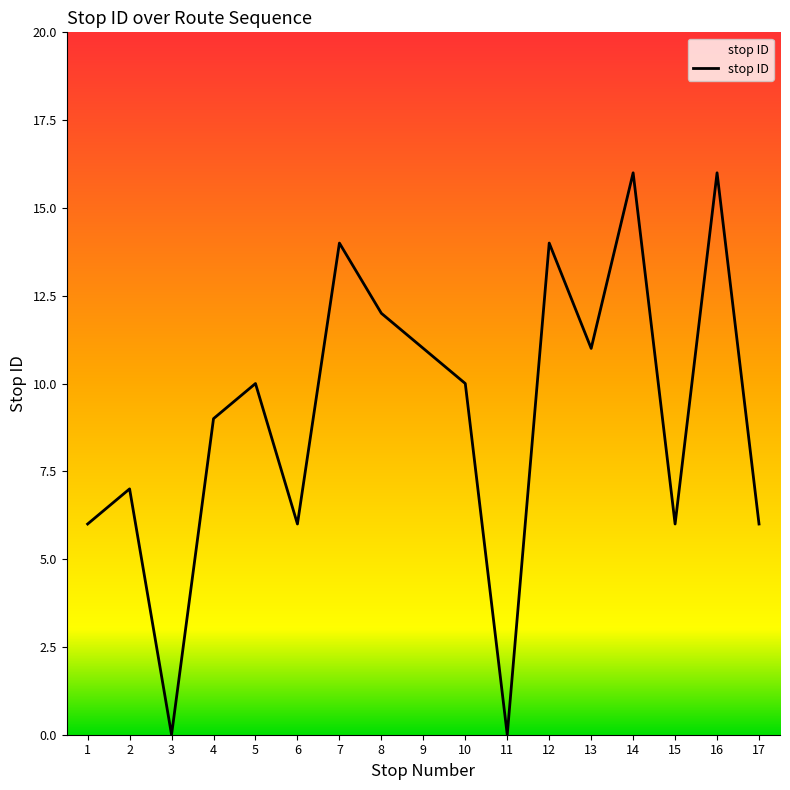

Reading right to left, list all the values displayed in this chart.

17=6	16=16	15=6	14=16	13=11	12=14	11=0	10=10	9=11	8=12	7=14	6=6	5=10	4=9	3=0	2=7	1=6